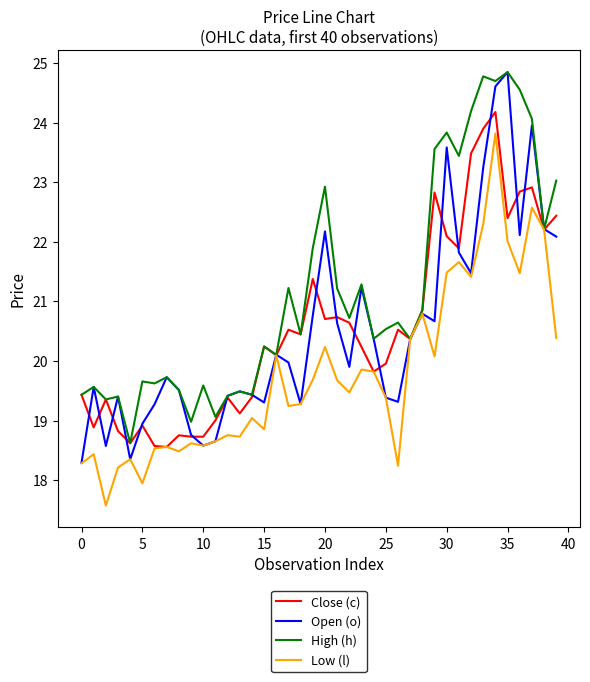

What is the maximum value for High (h)?

24.8